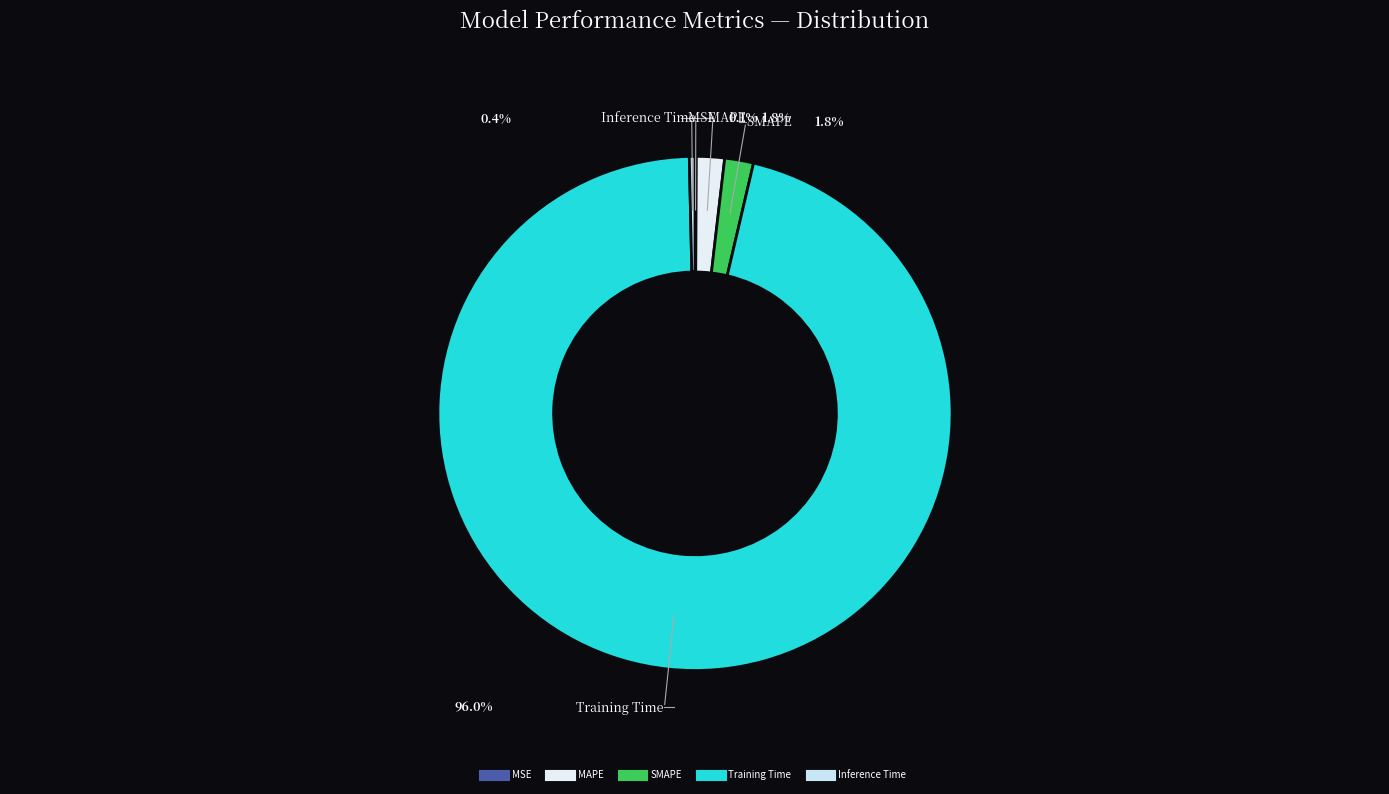

What percentage is the Training Time slice, to the nearest percent?

96%